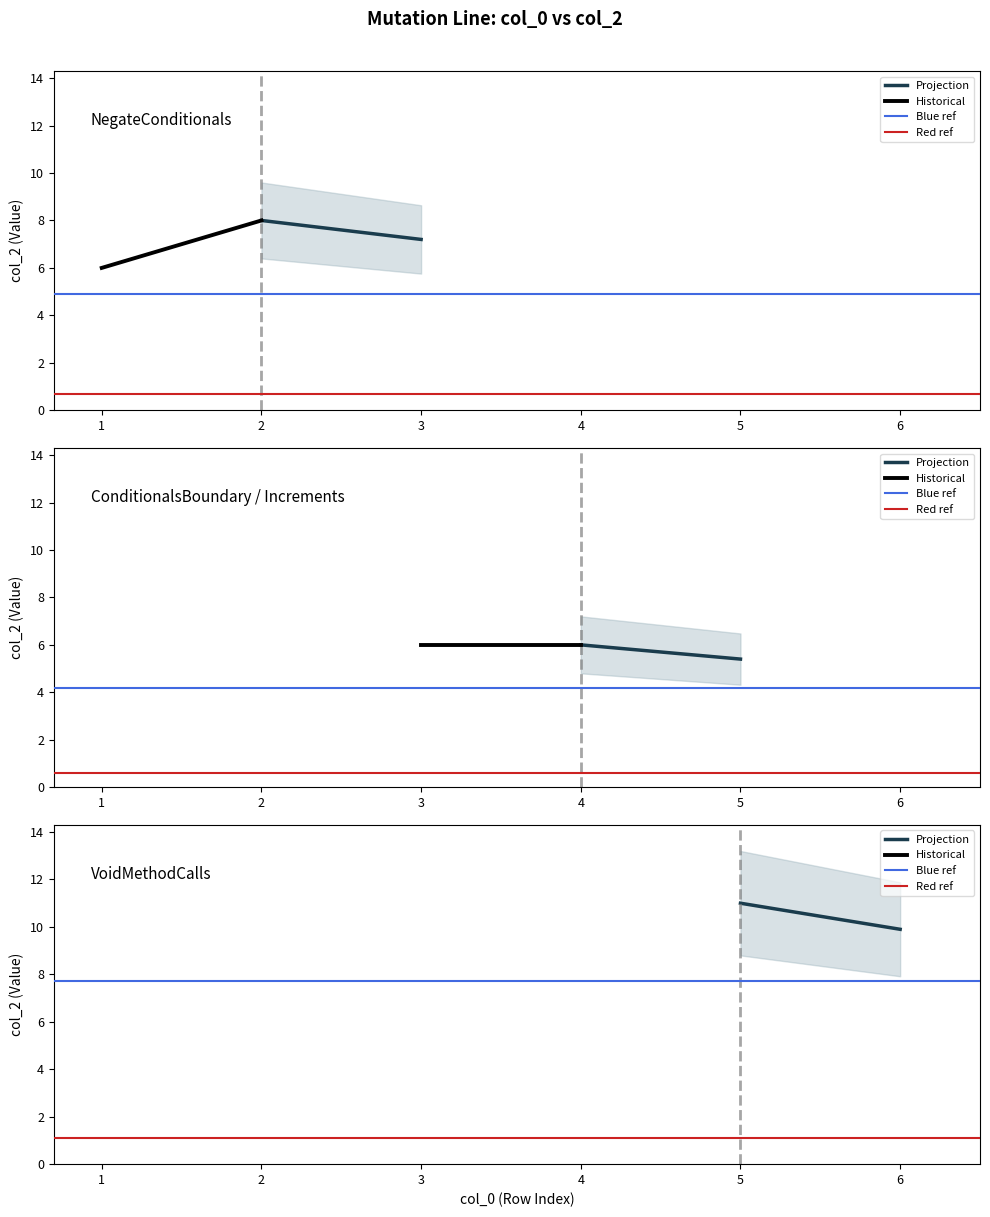

Which series has the widest spread of values?

Projection